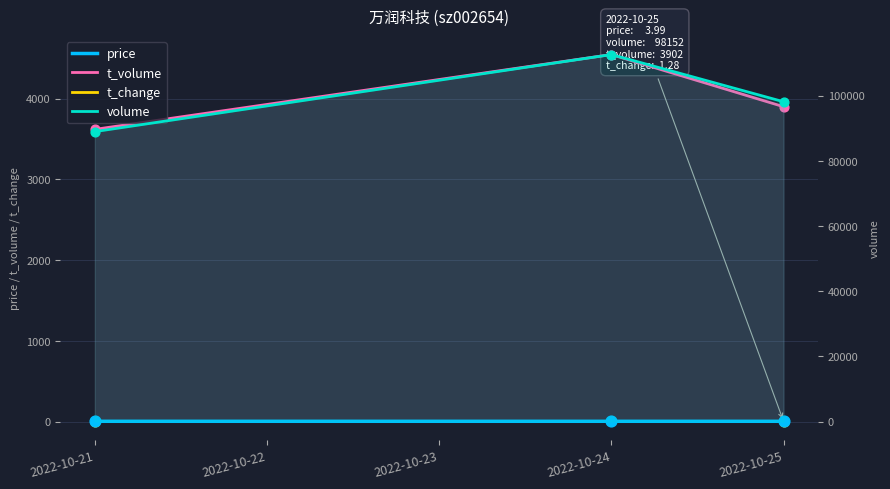

What are all the series names shown in the legend?

price, t_volume, t_change, volume